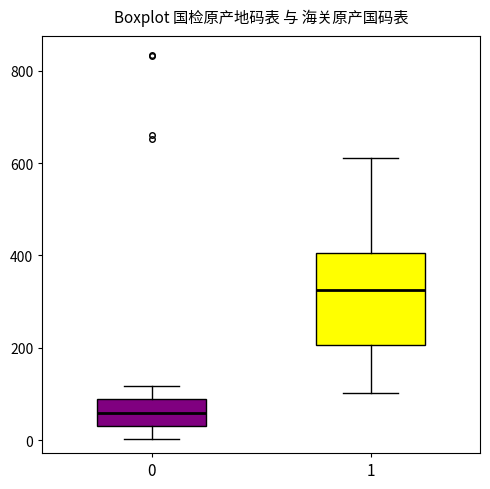

Reading left to right, transcribe this box plot: for each box, give where its median line is, the range the box spans, and where its two whiskers end, as read against the y-axis. The values are not printed on the chart, so give them approximately, as read against the axis.

0: median 60, box 40 to 80, whiskers 0 to 120
1: median 320, box 200 to 400, whiskers 100 to 620